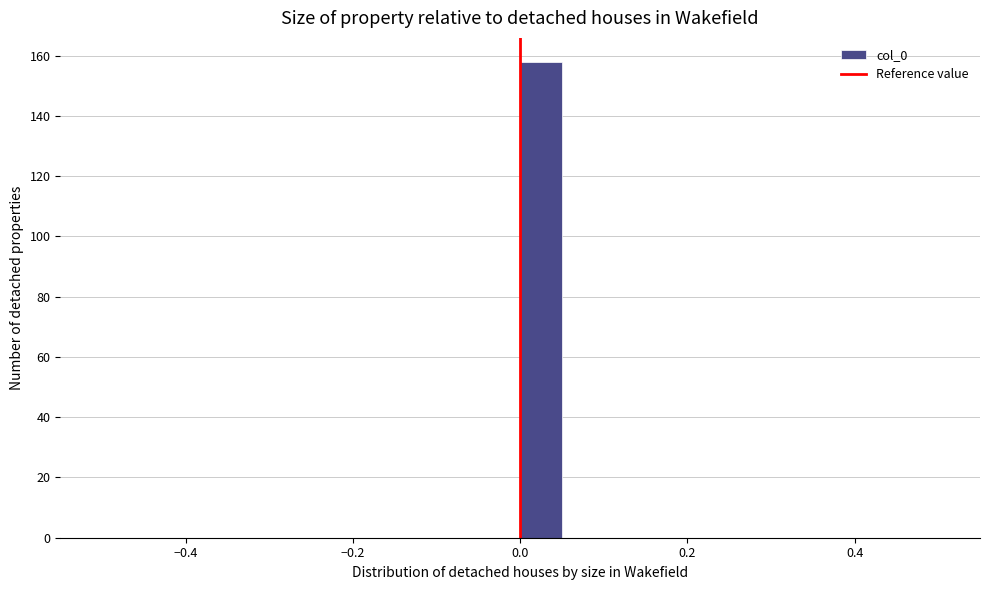

Read against the x-axis, roughly where is the centre of the tallest bar?

0.02